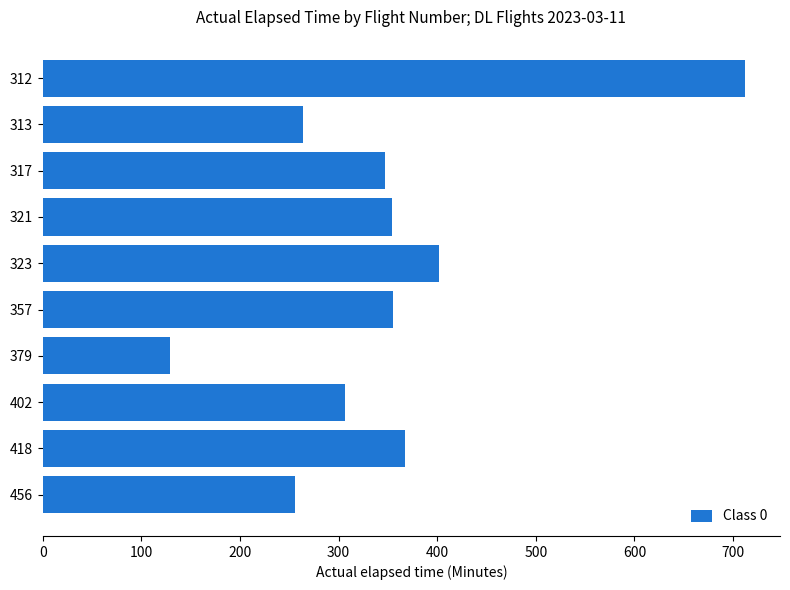

What is the difference between the second highest and second lowest values?

146